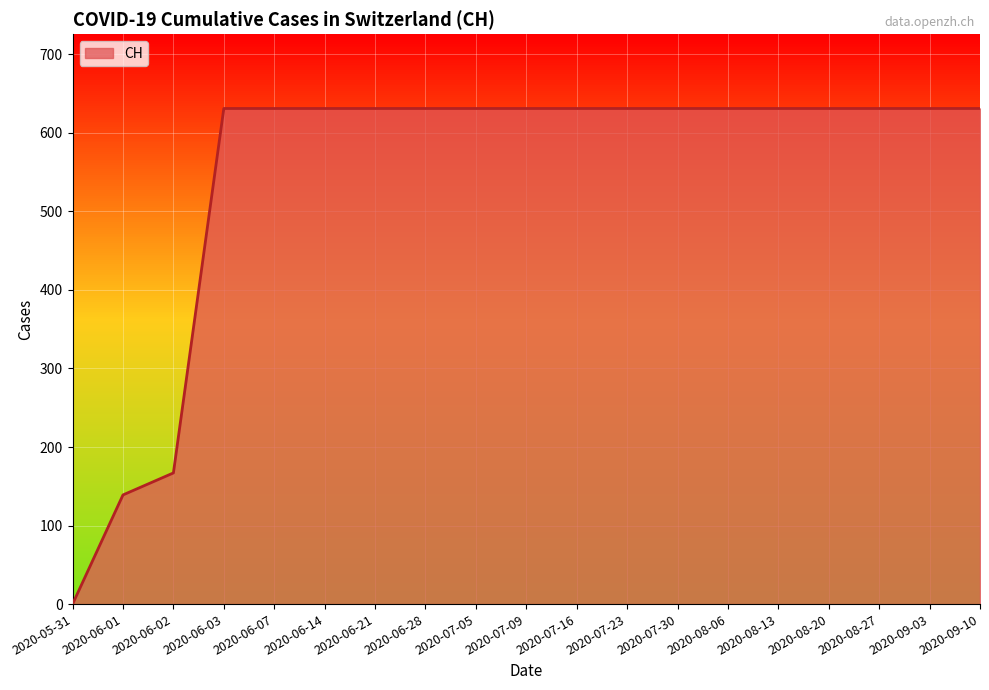

What is the ratio of the value at 2020-06-03 to the value at 2020-08-20?

1.0